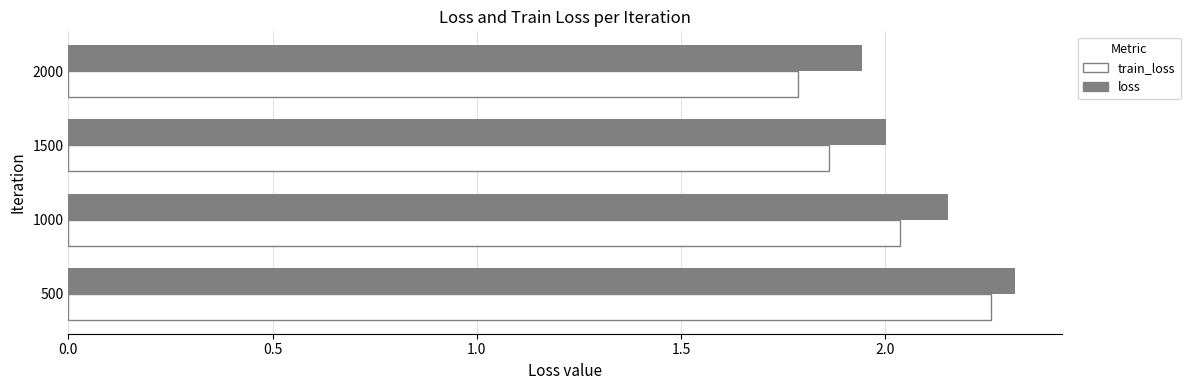

Which series has the largest total across all categories?

loss